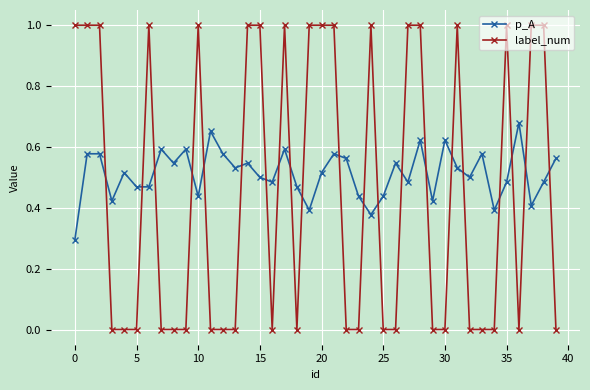

What is the greatest value displayed?

1.0